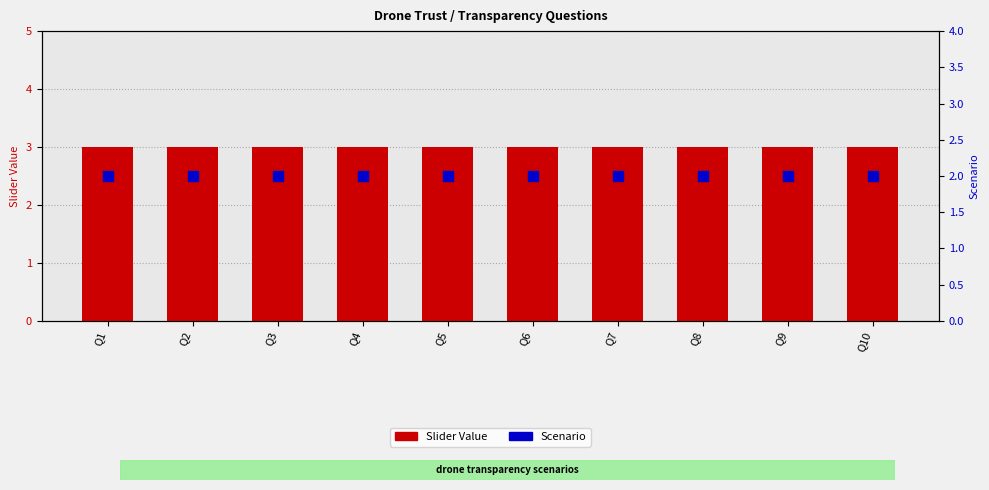

Which series has the largest total across all categories?

Slider Value